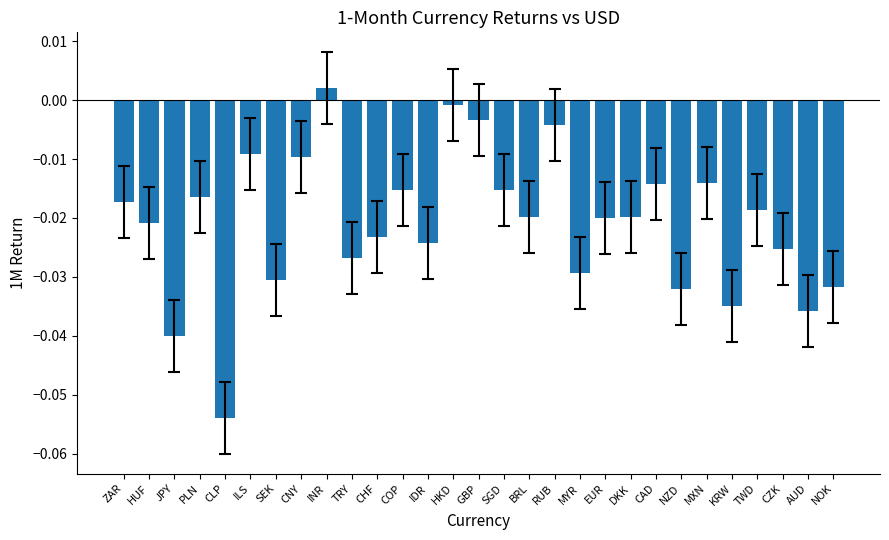

Which has a higher value, EUR or NOK?

EUR